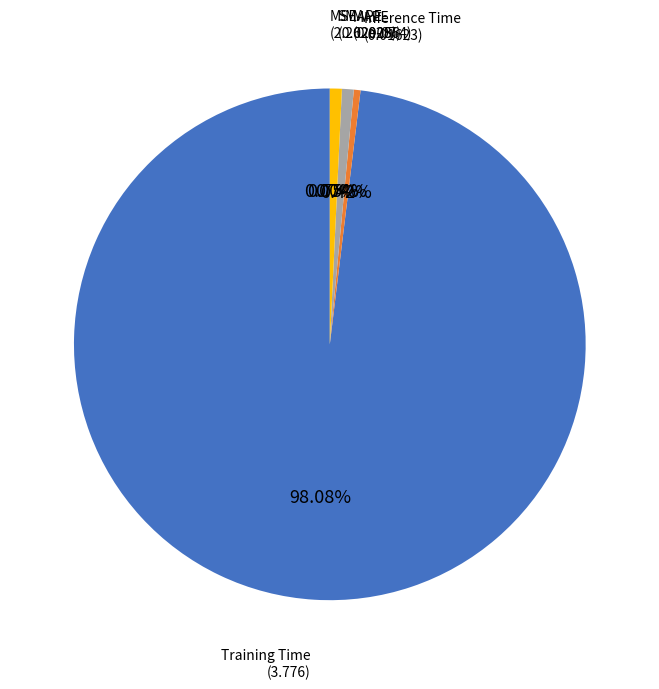

What is the change in value from Training Time to MAPE?

-3.7